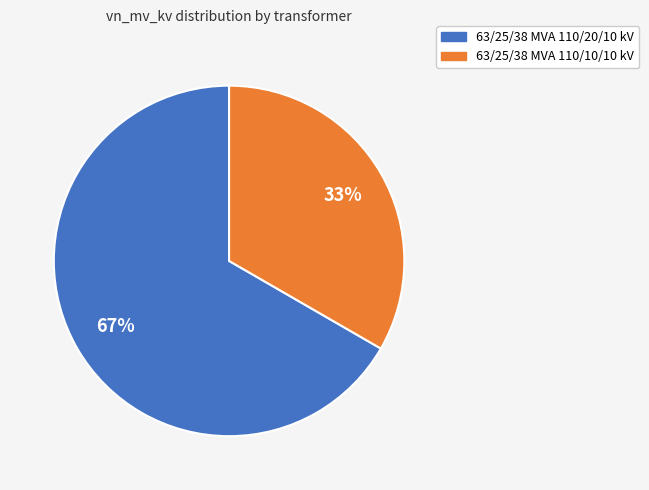

How many segments does this pie chart have?

2